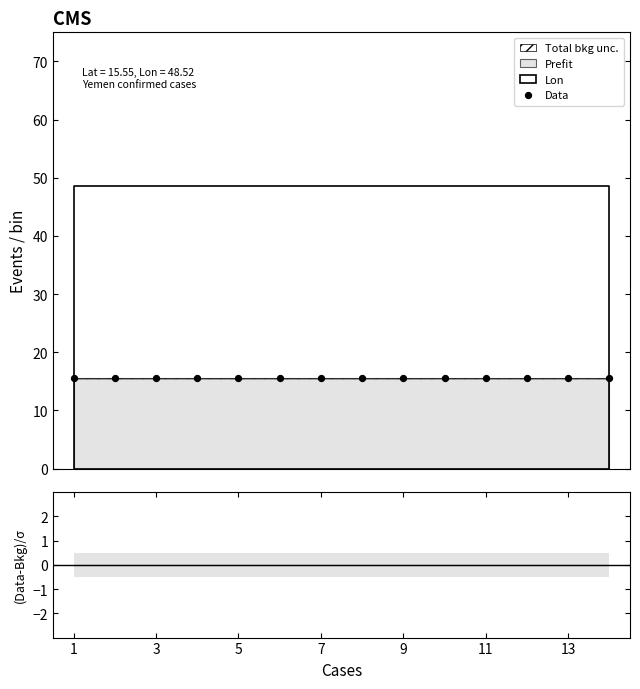

At how many categories does at least one series exceed 13?

14